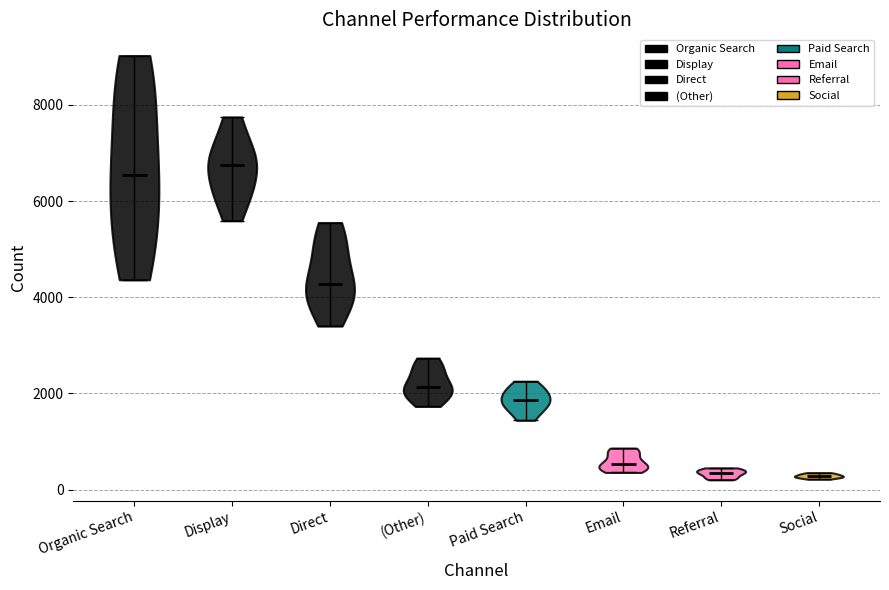

Reading left to right, read every violin against the y-axis: where its median line is, and the lowest and highest points it reaches. The values are not printed on the chart, so give them approximately, as read against the axis.

Organic Search: median line 6600, lowest point 4400, highest point 9000
Display: median line 6800, lowest point 5600, highest point 7800
Direct: median line 4200, lowest point 3400, highest point 5600
(Other): median line 2200, lowest point 1800, highest point 2800
Paid Search: median line 1800, lowest point 1400, highest point 2200
Email: median line 600, lowest point 400, highest point 800
Referral: median line 400, lowest point 200, highest point 400
Social: median line 200, lowest point 200, highest point 400